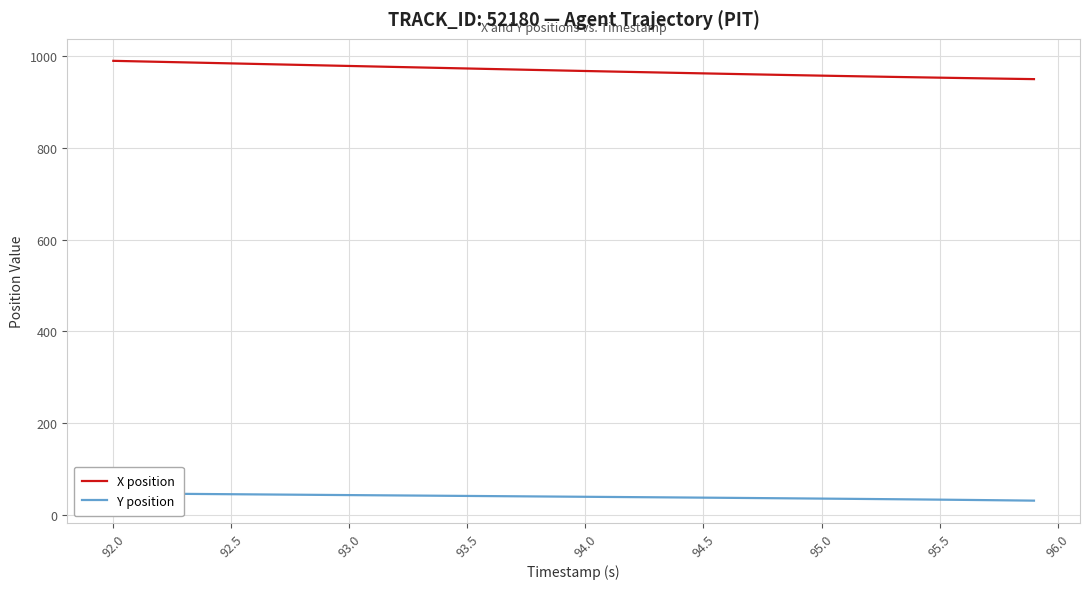

True or false: X position has a value of 351.8 at 94.0.

False